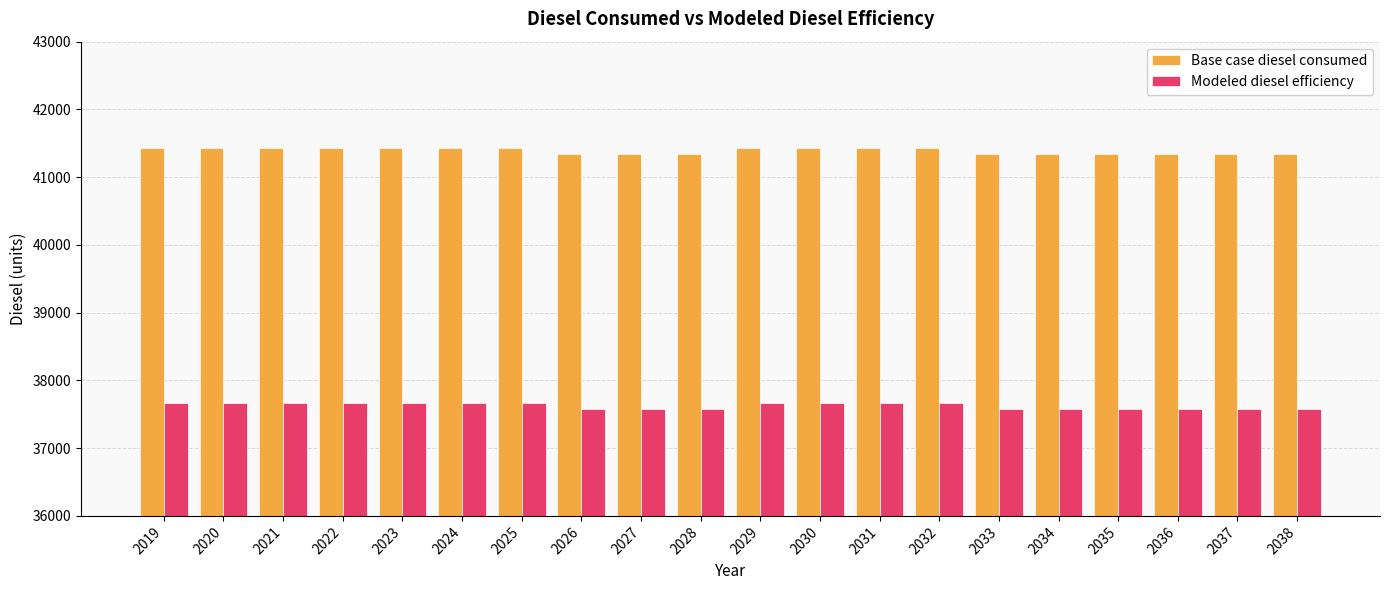

Is it true that Modeled diesel efficiency equals 37579.9 at 2034?

True